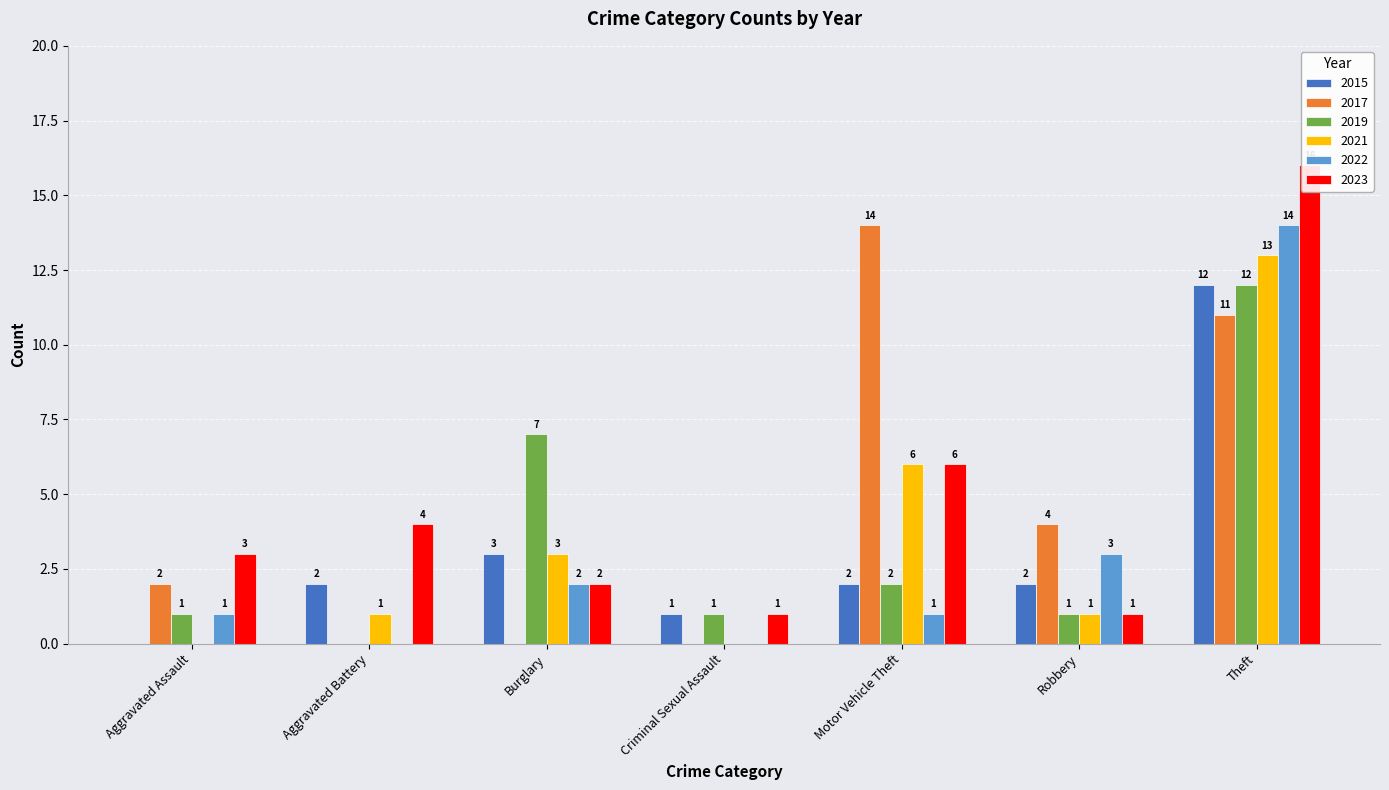

Reading left to right, list all the values displayed in this chart.

2015: 0	2	3	1	2	2	12
2017: 2	0	0	0	14	4	11
2019: 1	0	7	1	2	1	12
2021: 0	1	3	0	6	1	13
2022: 1	0	2	0	1	3	14
2023: 3	4	2	1	6	1	16